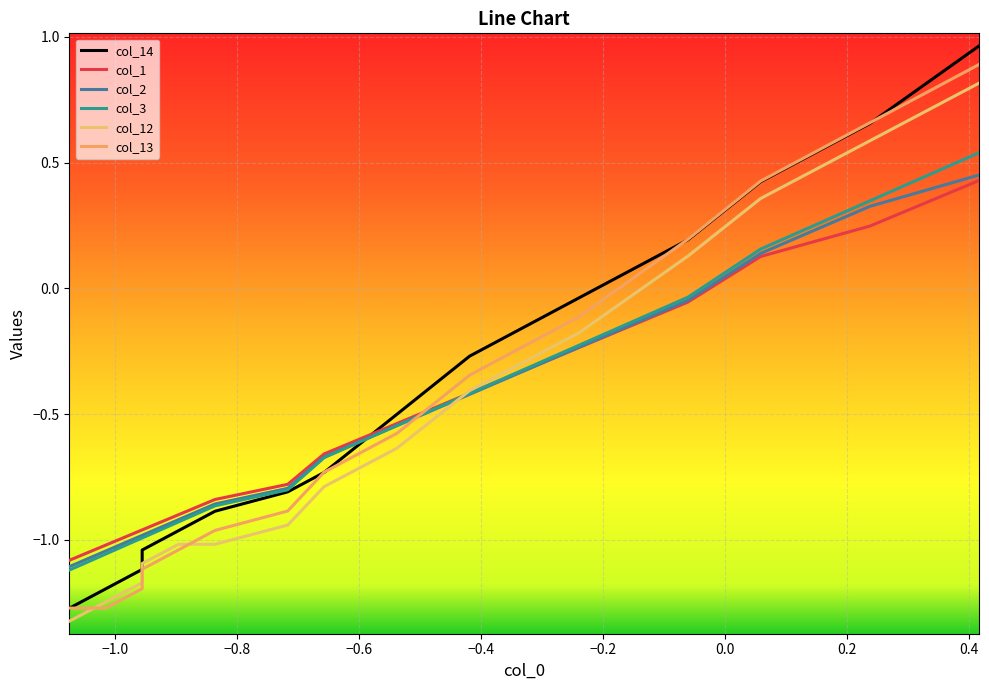

How many intersections are there between col_2 and col_12?

1